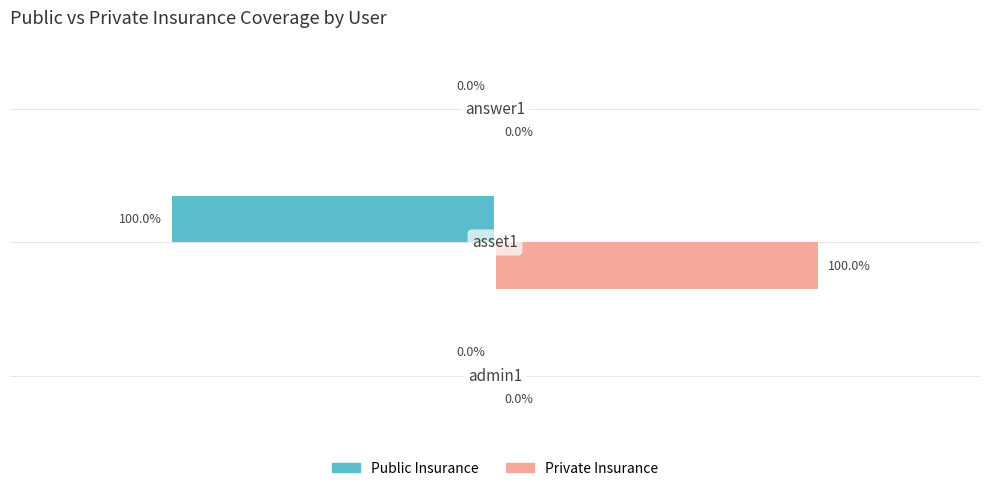

Which series has the largest total across all categories?

Private Insurance